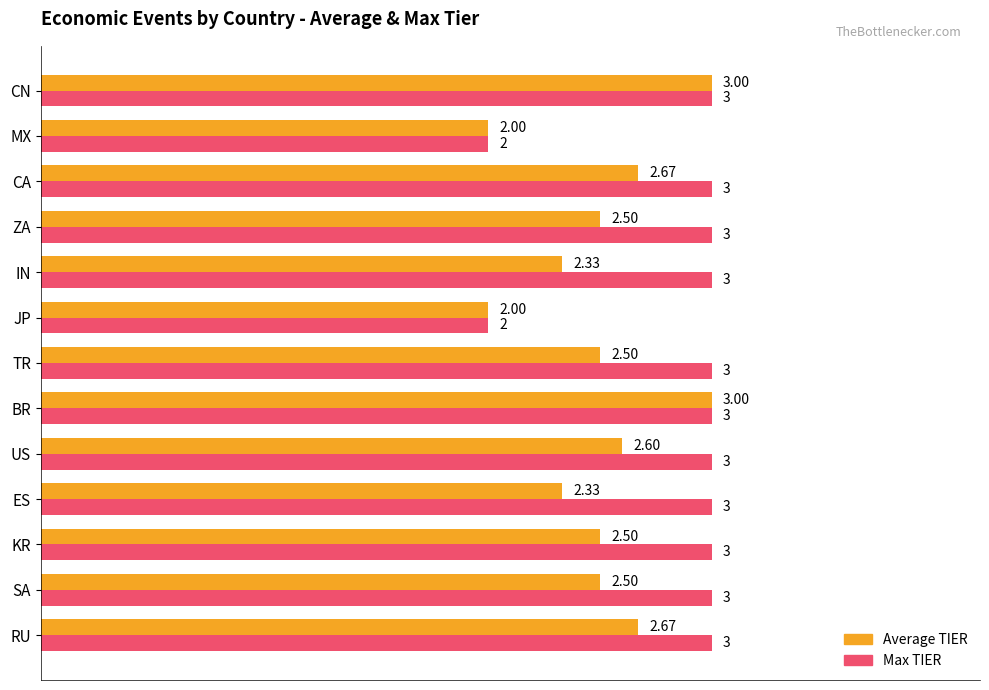

What is the average value of the Max TIER series?

2.8